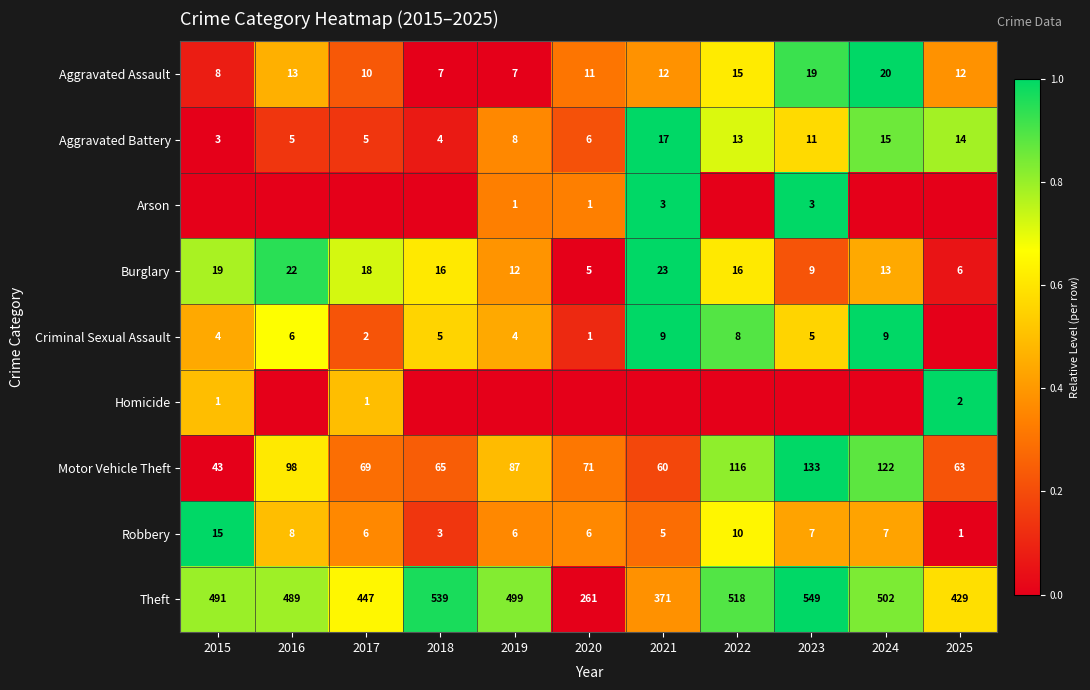

List the labels in order of Motor Vehicle Theft value, largest first.

2023, 2024, 2022, 2016, 2019, 2020, 2017, 2018, 2025, 2021, 2015